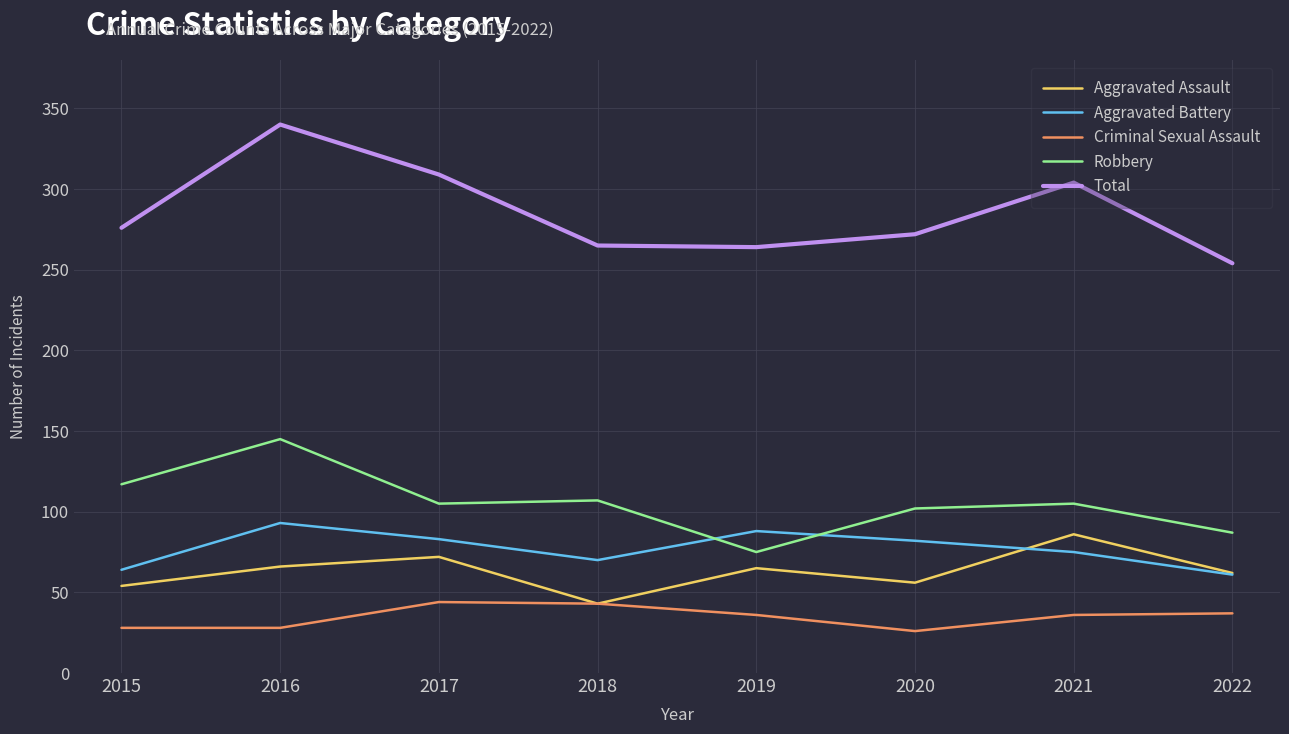

The Criminal Sexual Assault series shows 9 at 2022. True or false?

False